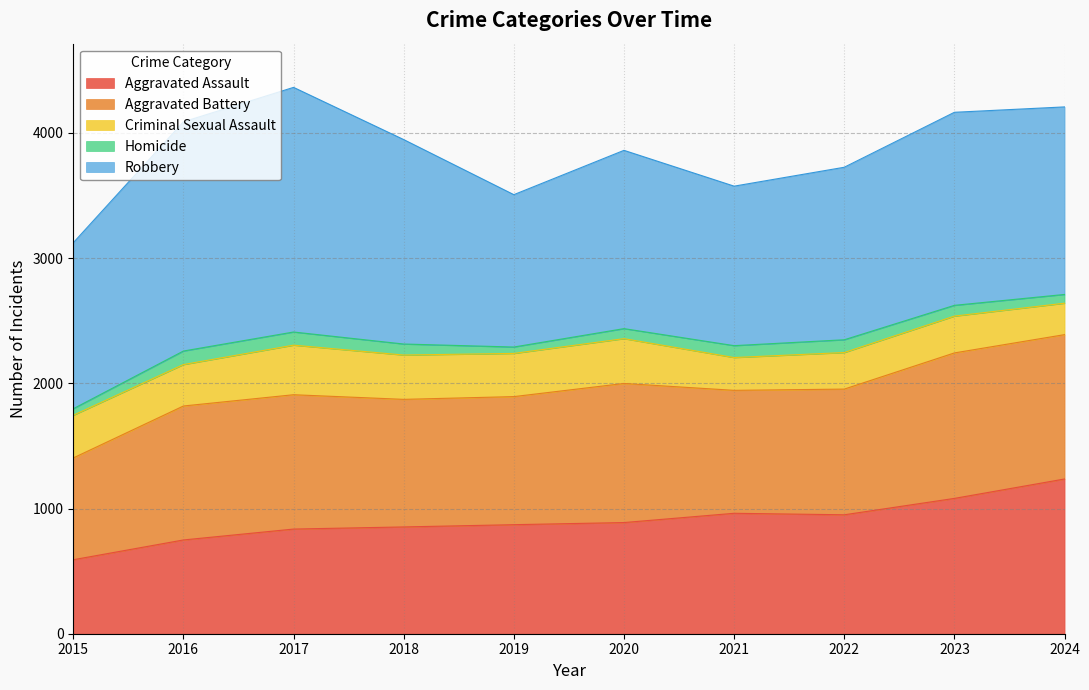

Which series has the widest spread of values?

Robbery